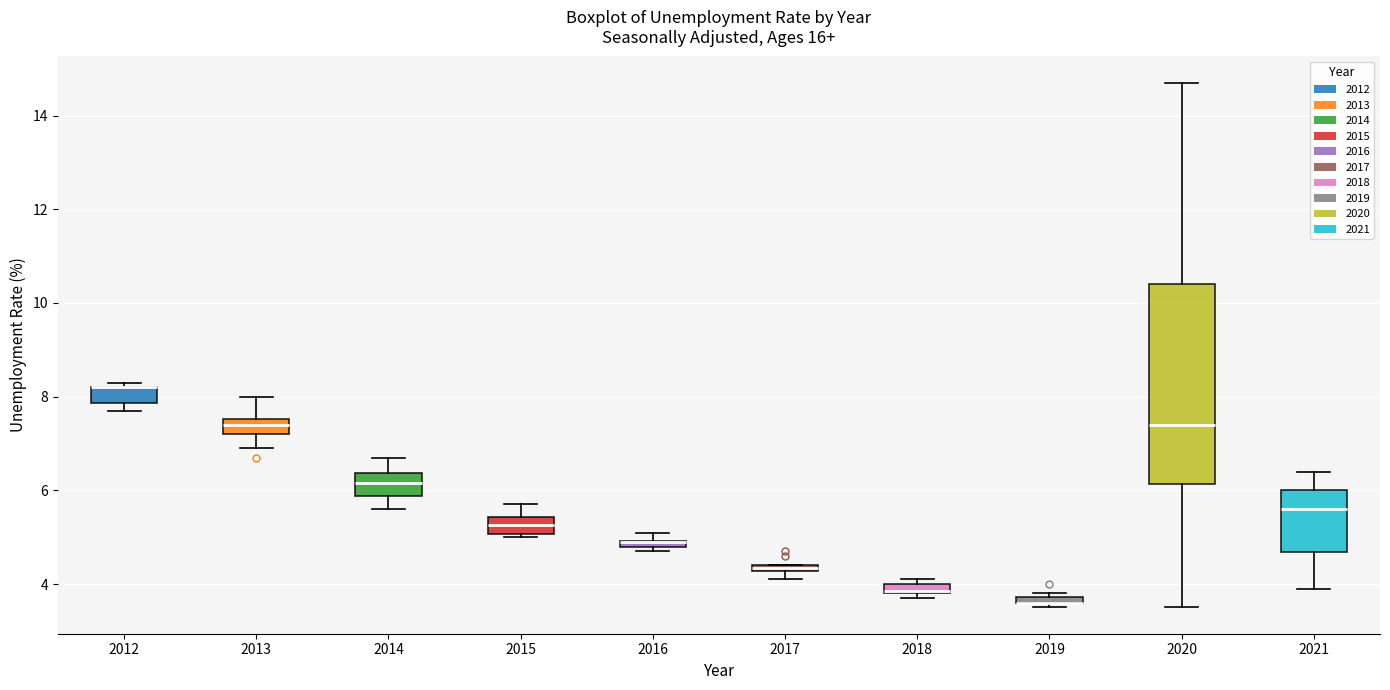

Where is the upper edge of the box at x = 2018 on the y-axis? The values are not printed on the chart, so give them approximately, as read against the axis.

4.0